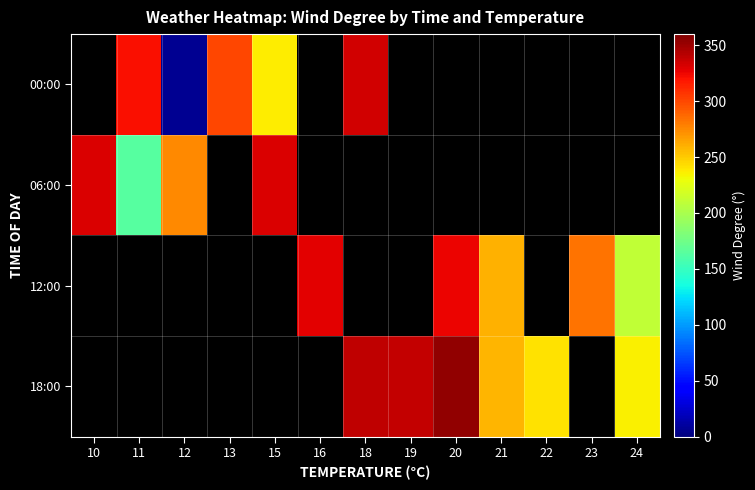

Between 21 and 23, which is larger?

23